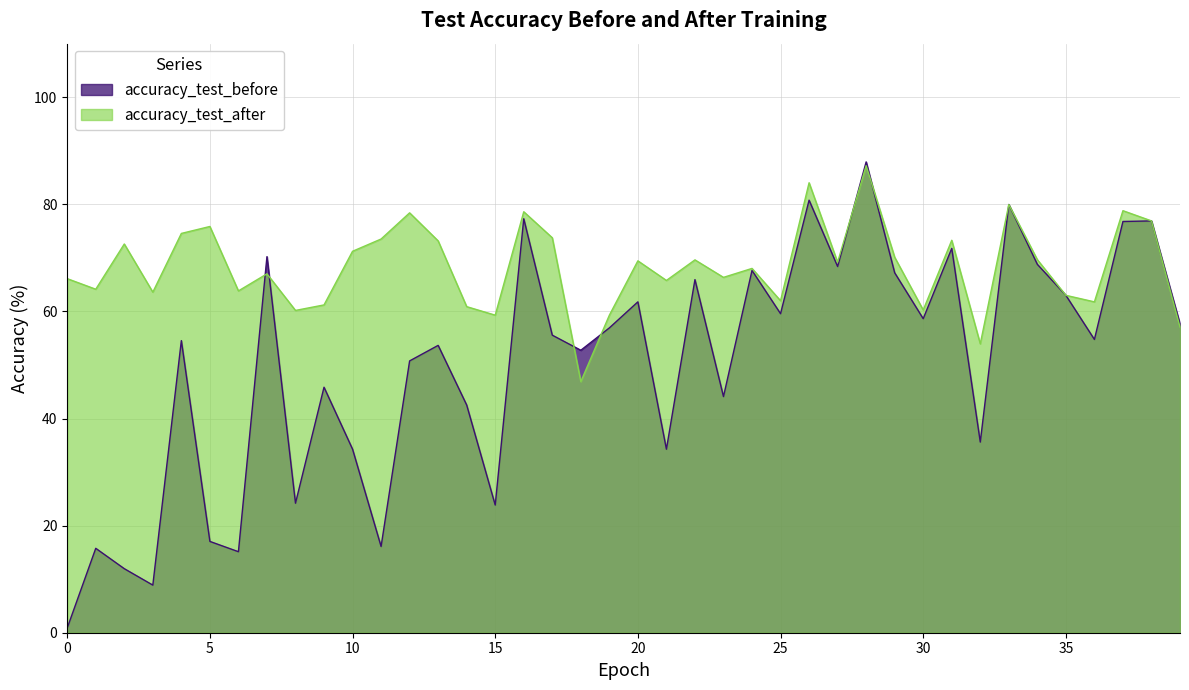

How many lines are shown in the chart?

2